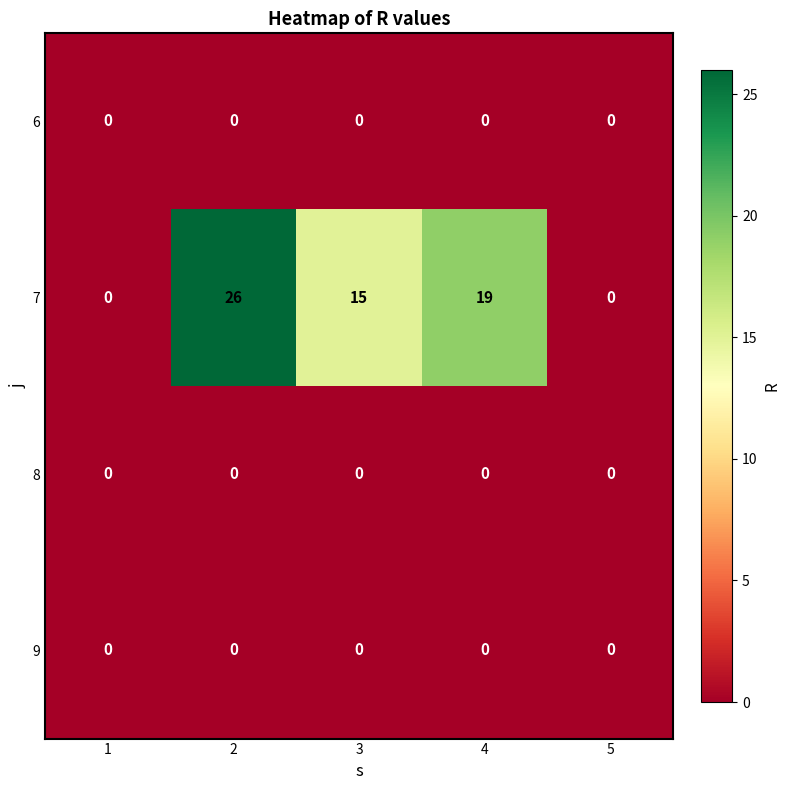

What is the average value of the 7 series?

12